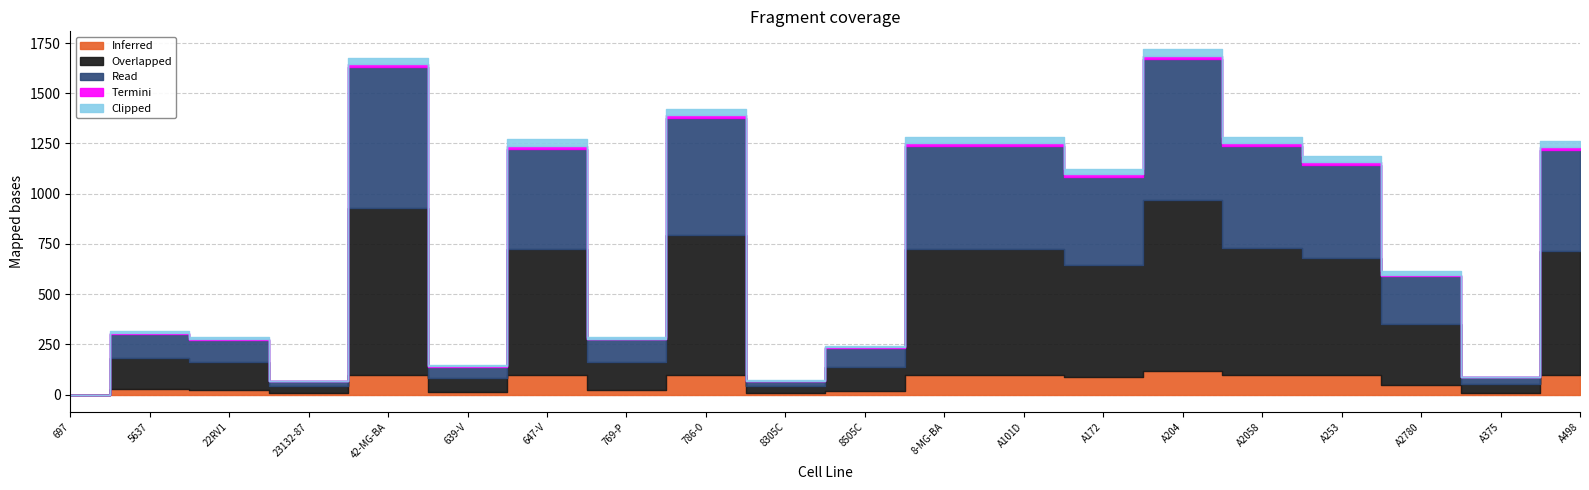

What is the spread (max minus min) of values at 8505C?

114